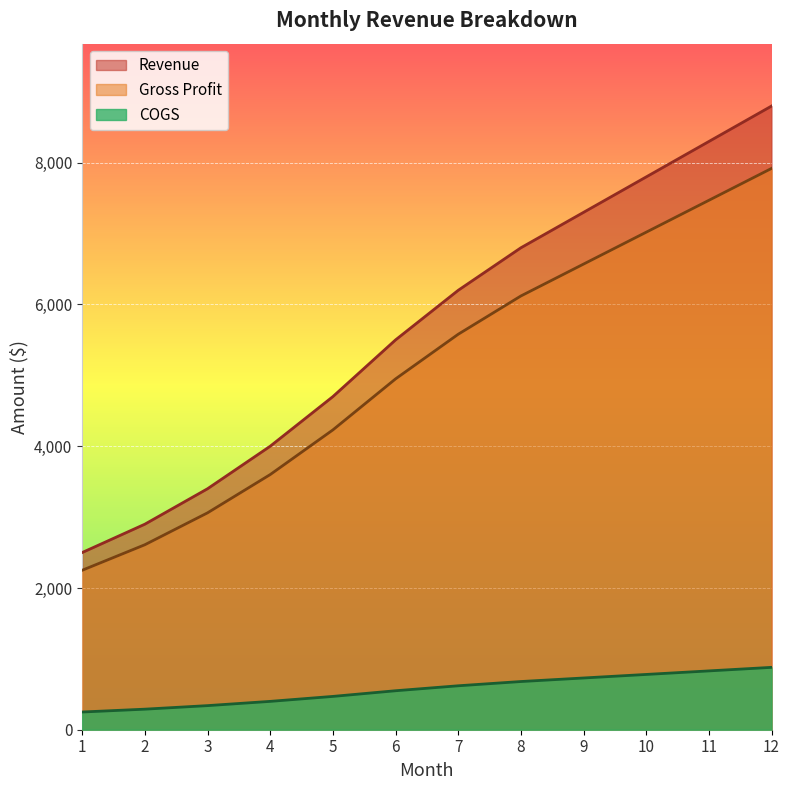

Which series has the largest total across all categories?

Revenue